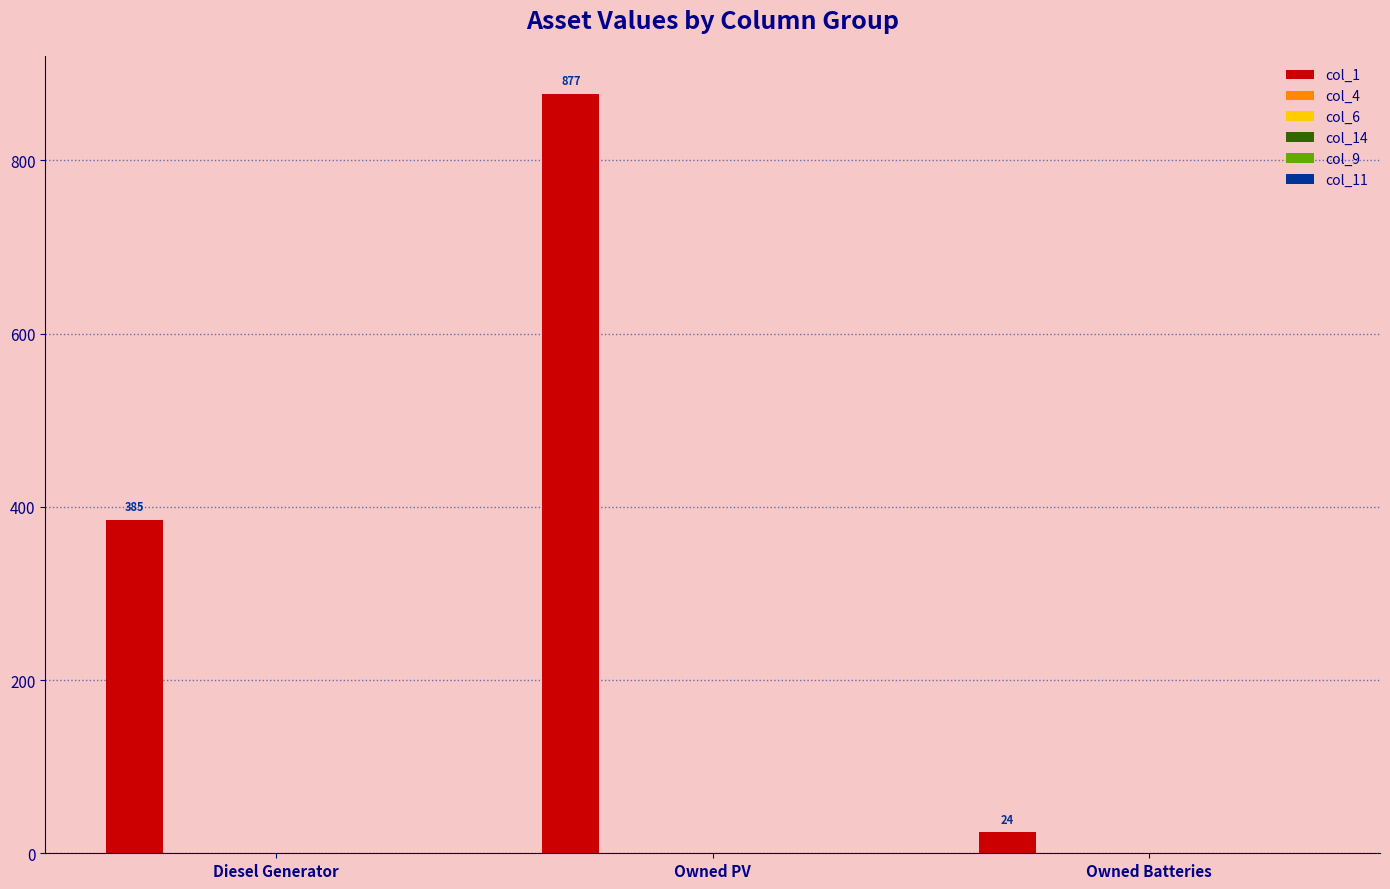

What is the value of the 1st bar from the left?

385